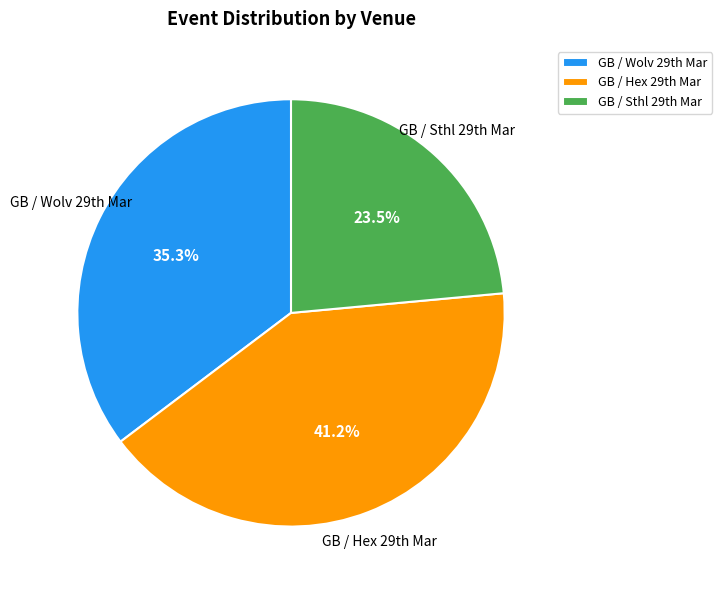

How many segments does this pie chart have?

3